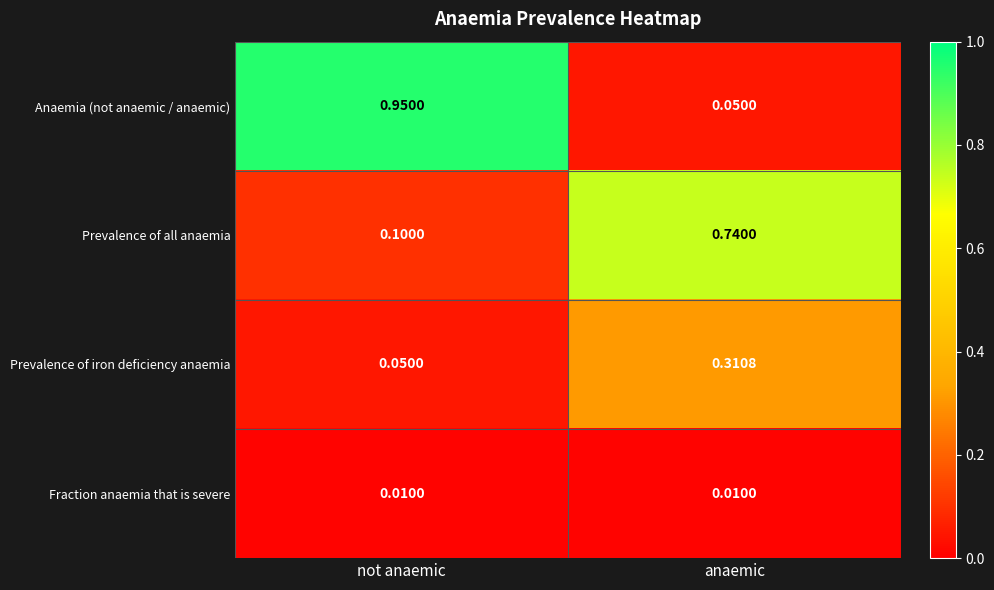

Which label corresponds to the largest value in the chart?

not anaemic